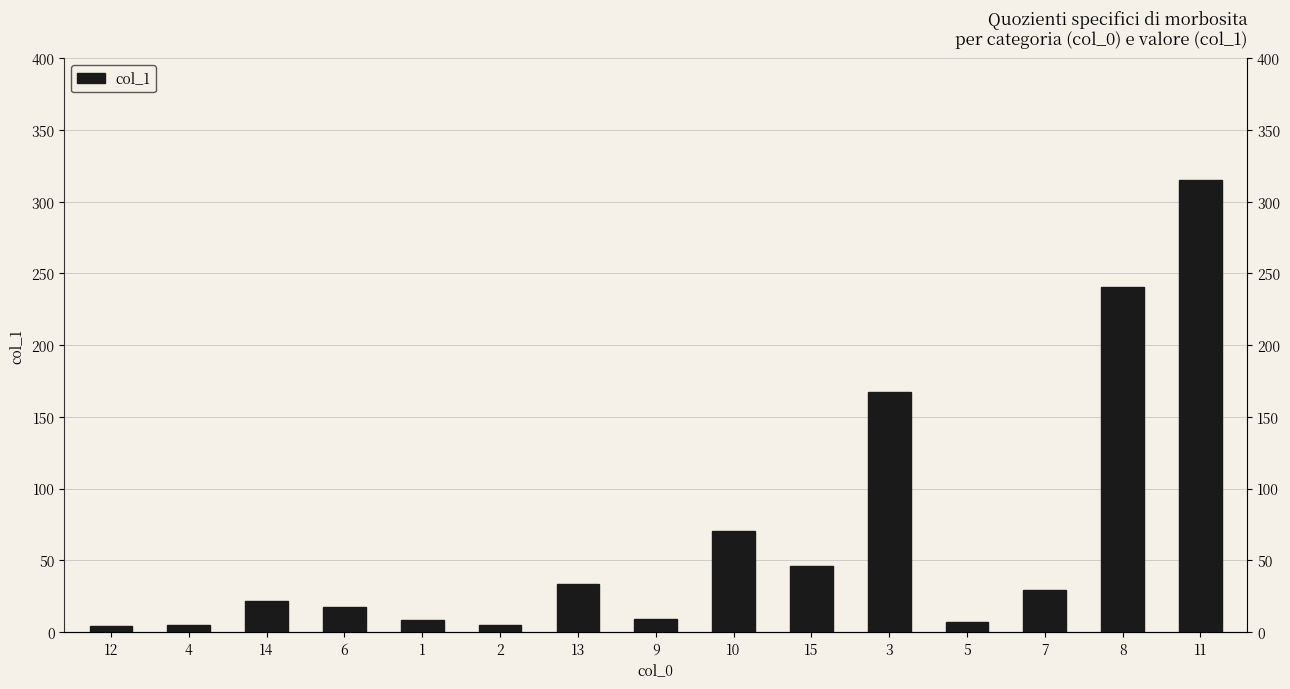

What is the label of the 3rd bar from the left?

14